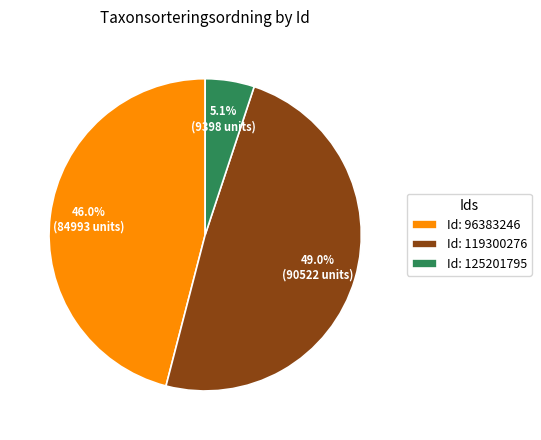

Is there a majority slice in this chart?

No